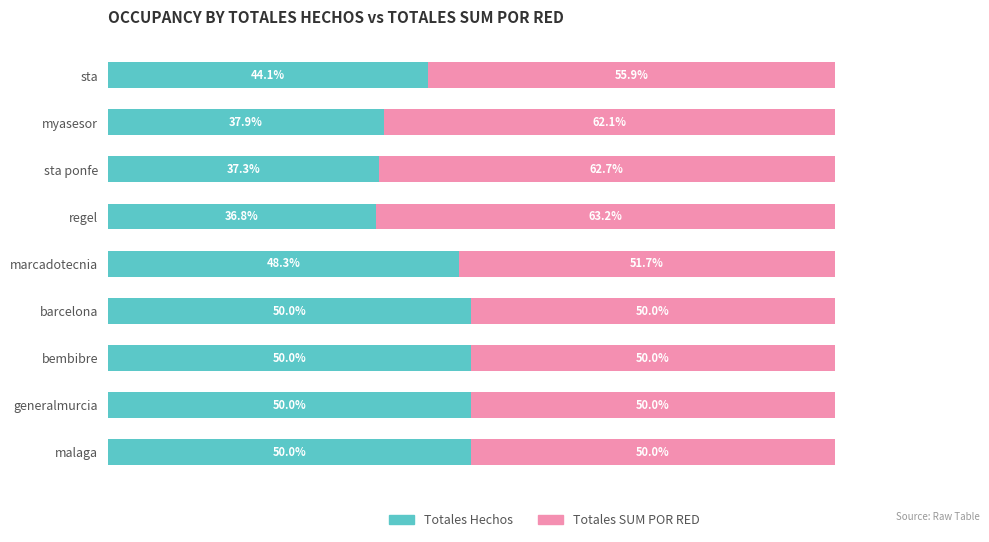

At which label is Totales Hechos closest to 43?

sta